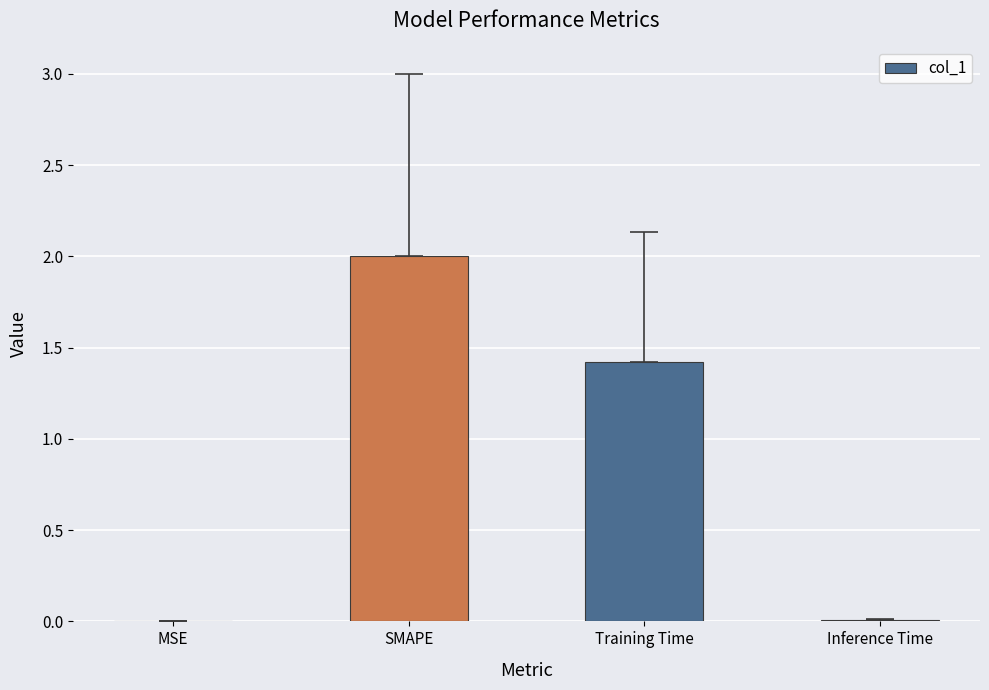

Where is the data nearest to the value 1?

Training Time